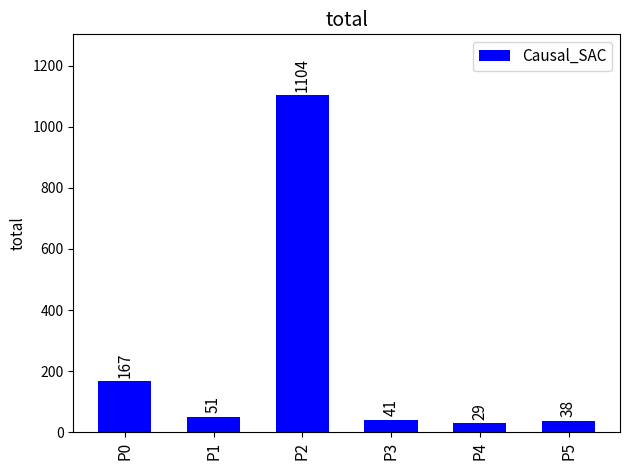

Reading left to right, extract all data points from this chart.

167	51	1104	41	29	38